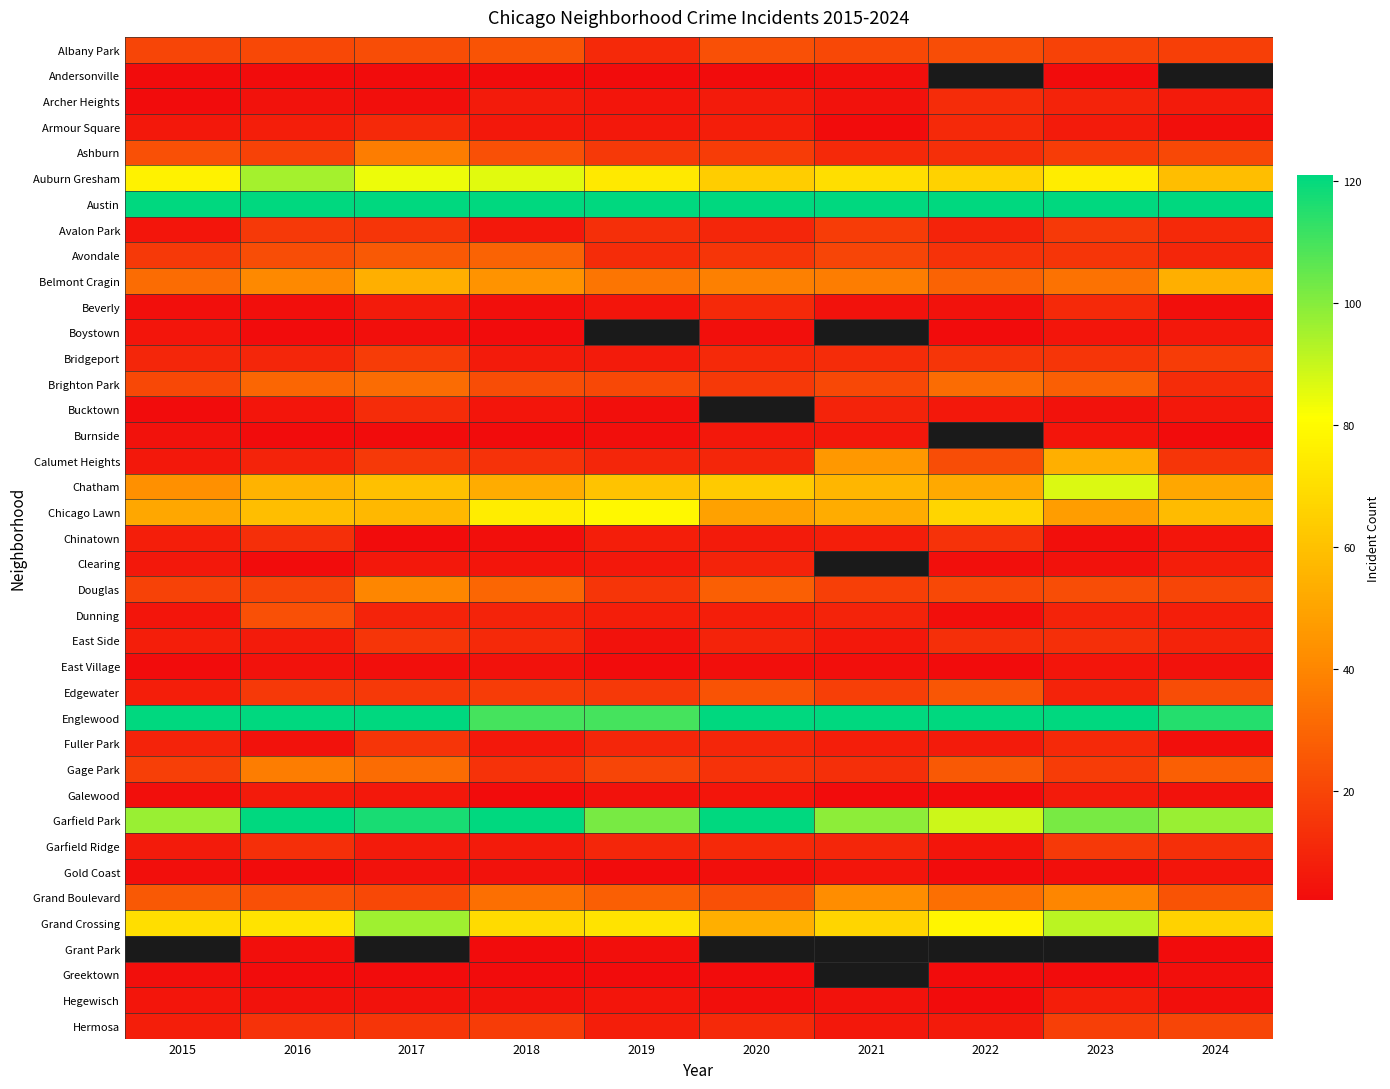

Which category has the highest value across all series?

2017